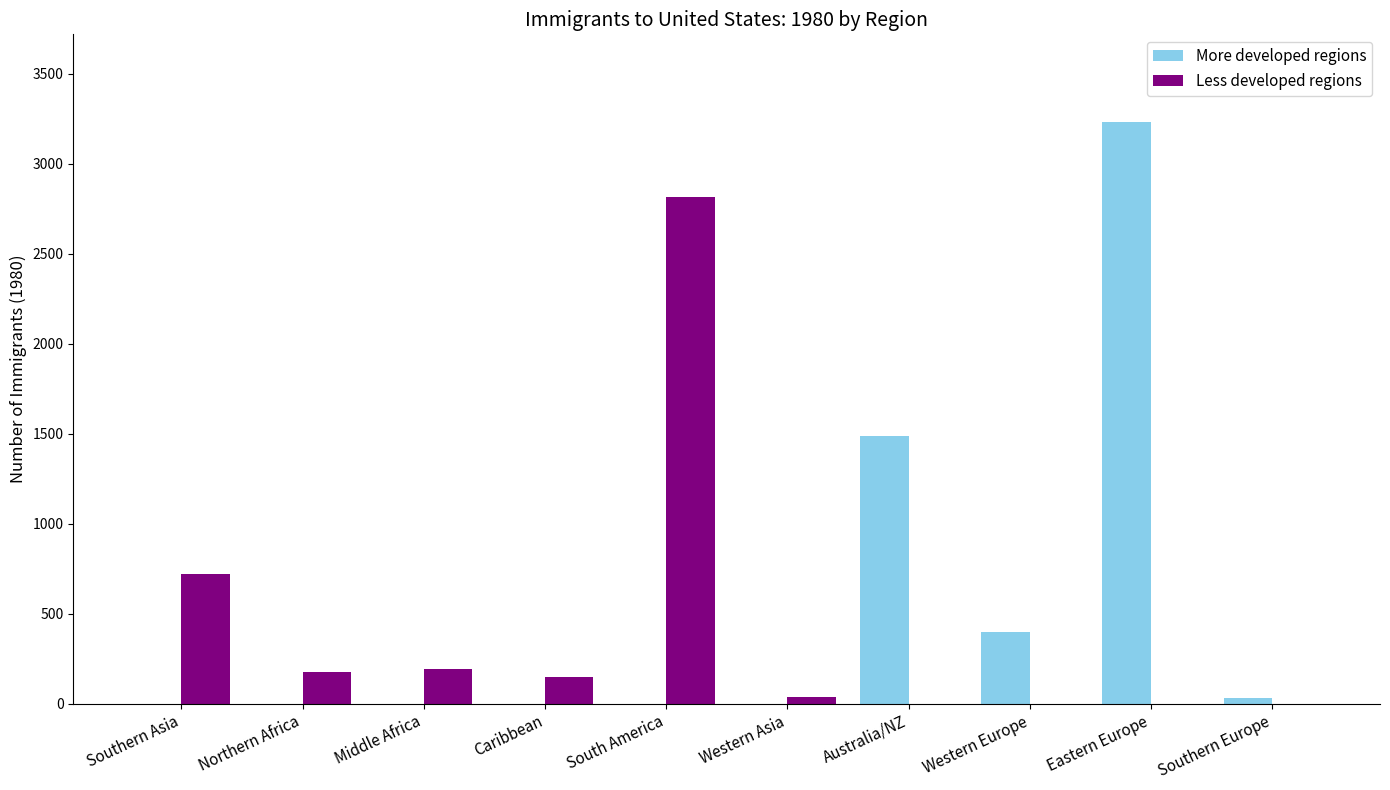

Is it true that Less developed regions equals 0 at Australia/NZ?

True